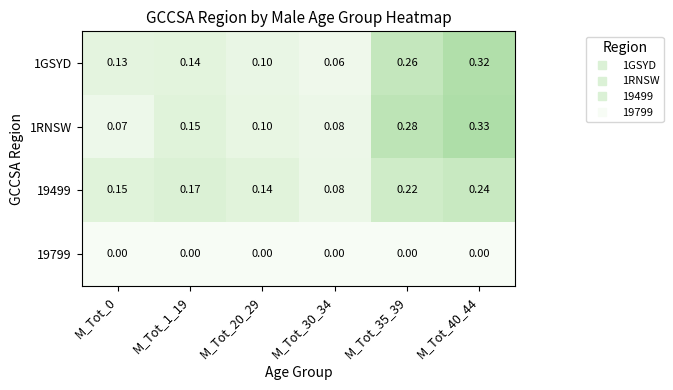

Is the value of 1RNSW at M_Tot_1_19 greater than the value of 19799 at M_Tot_30_34?

Yes